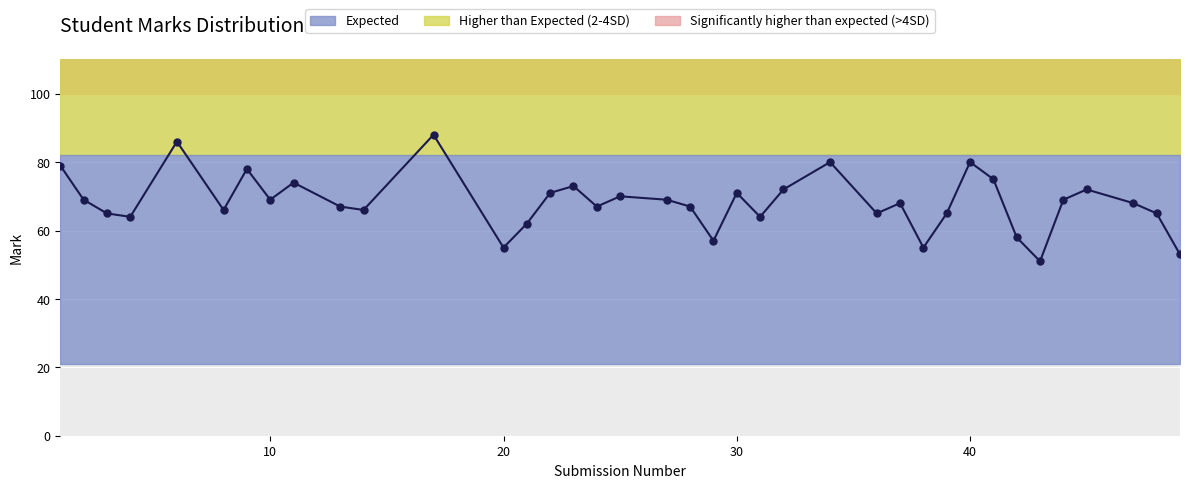

What is the average value?

68